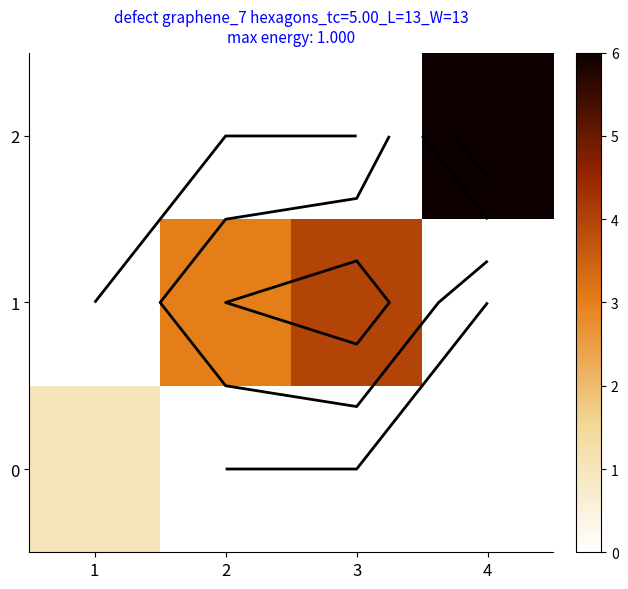

Which category has the lowest value across all series?

1